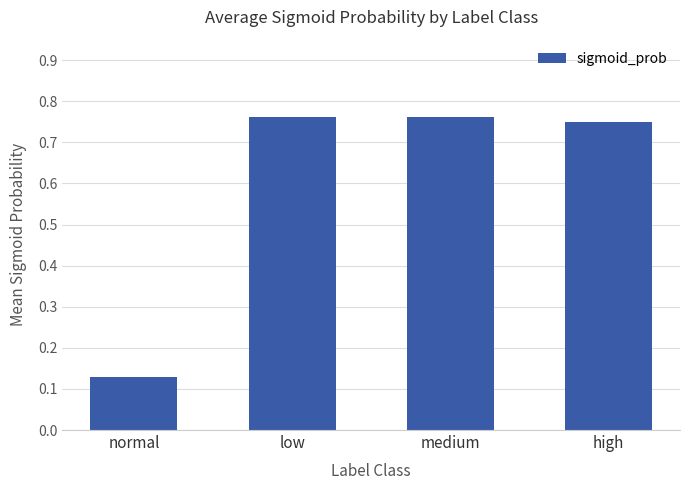

Are the bars grouped side by side (vs. stacked)?

No